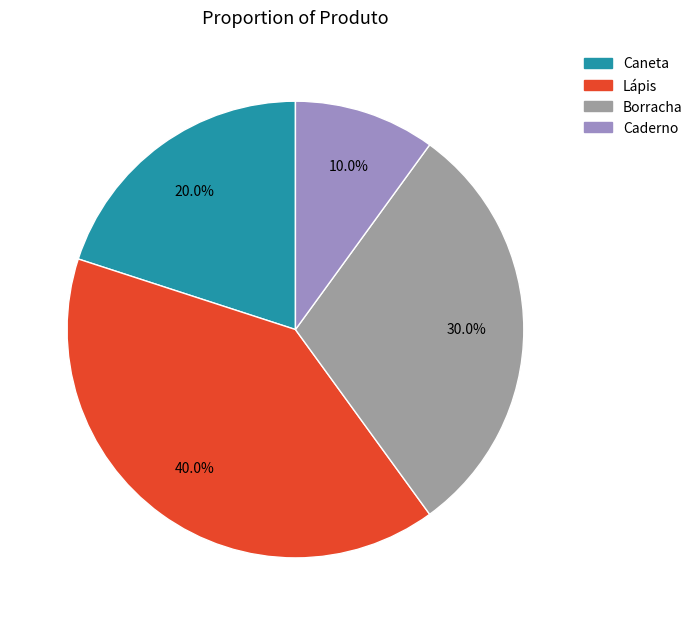

Does Caderno represent more than half of the total?

No